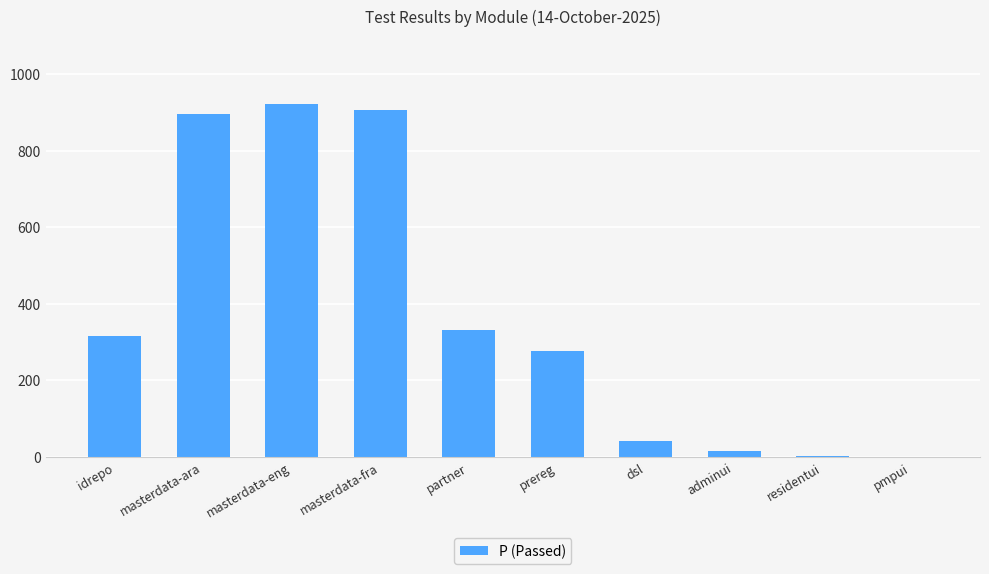

What is the average value?

371